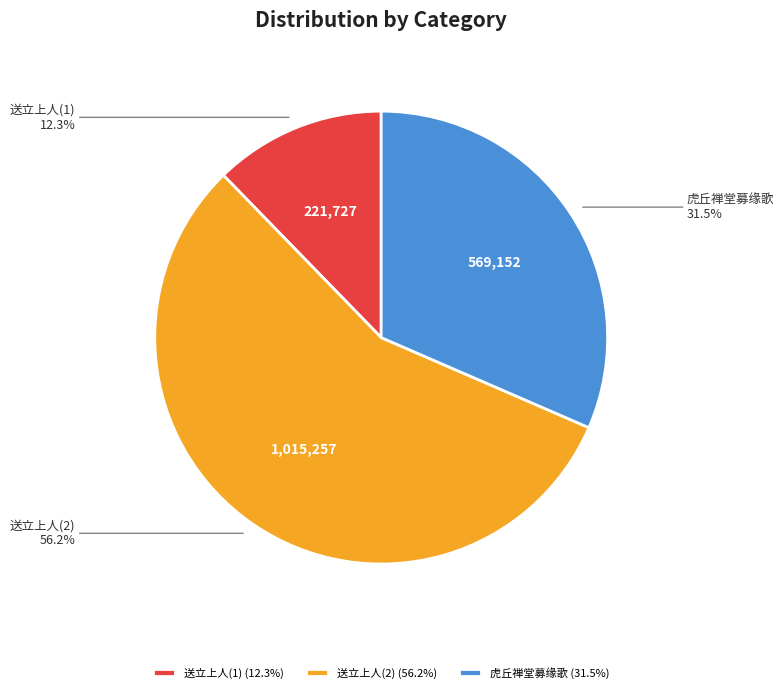

Combined, do 送立上人(2) and 虎丘禅堂募缘歌 account for over 50%?

Yes